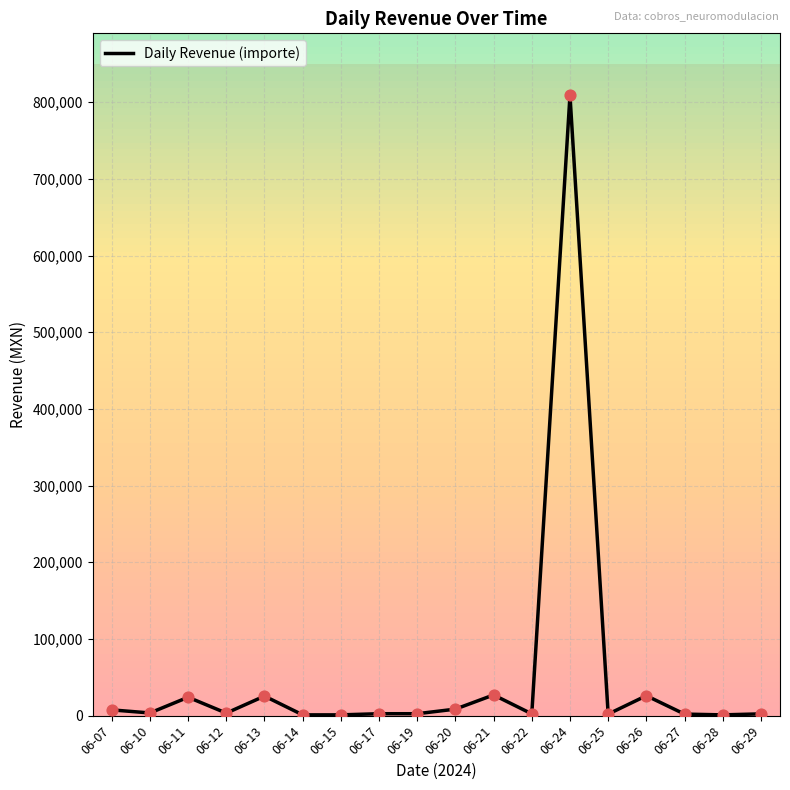

Between 06-10 and 06-26, which is larger?

06-26